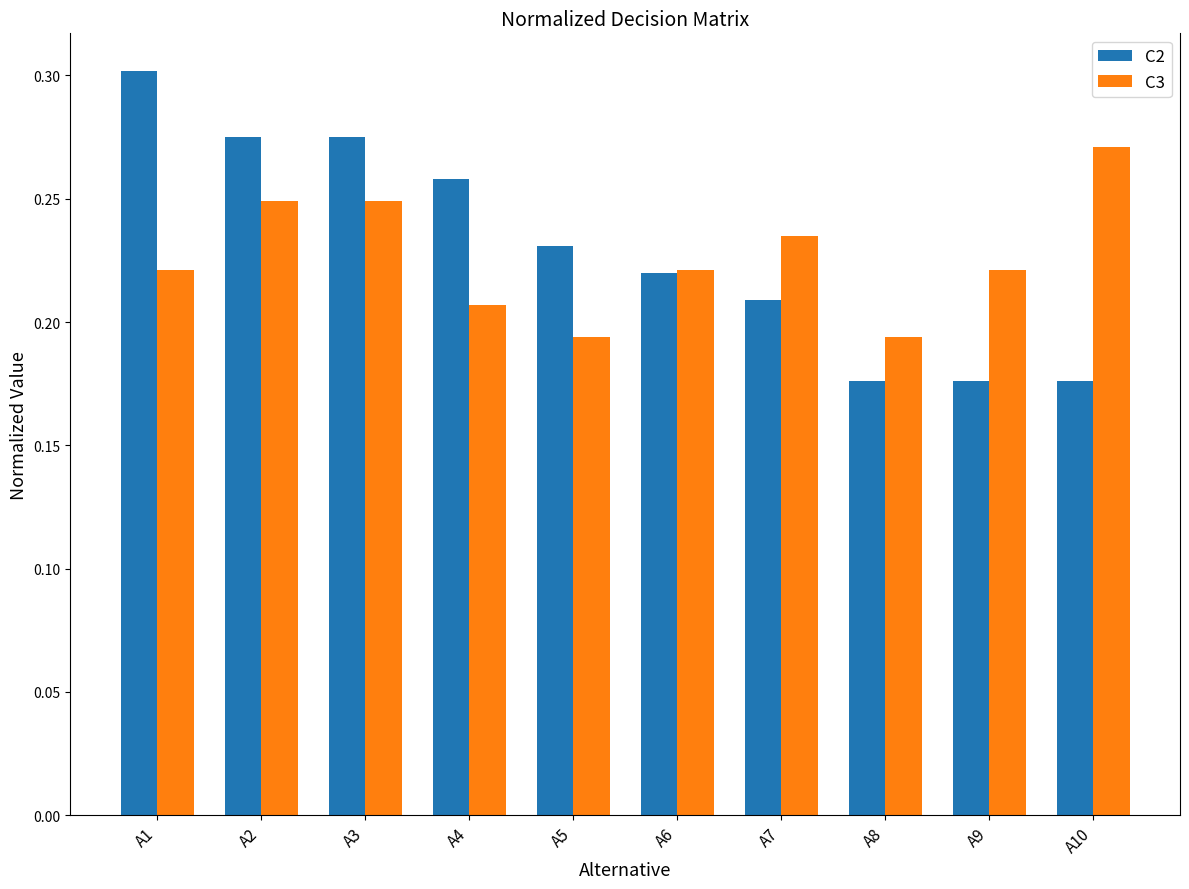

What is the sum of all C3 values?

2.3